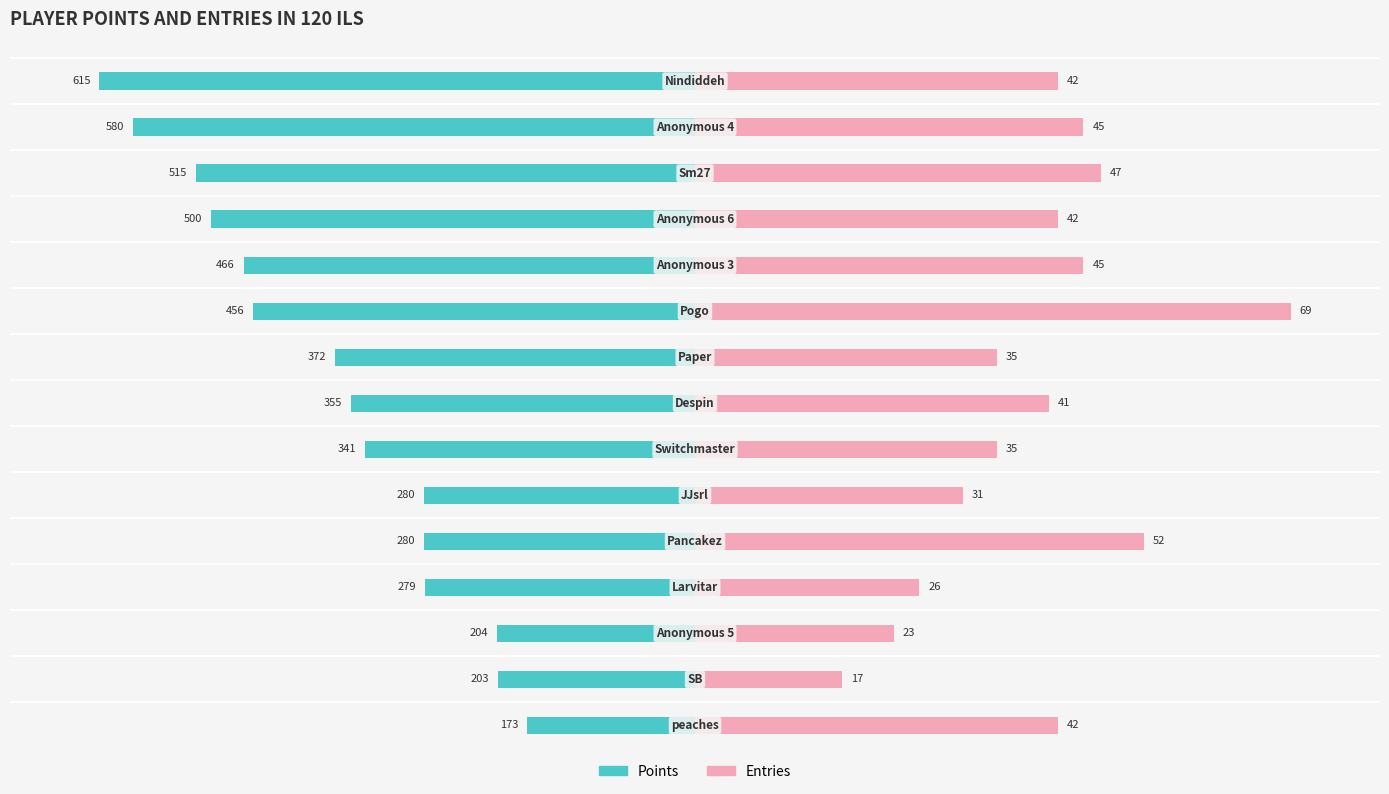

The value of Points at 12 is -20.8. True or false?

False